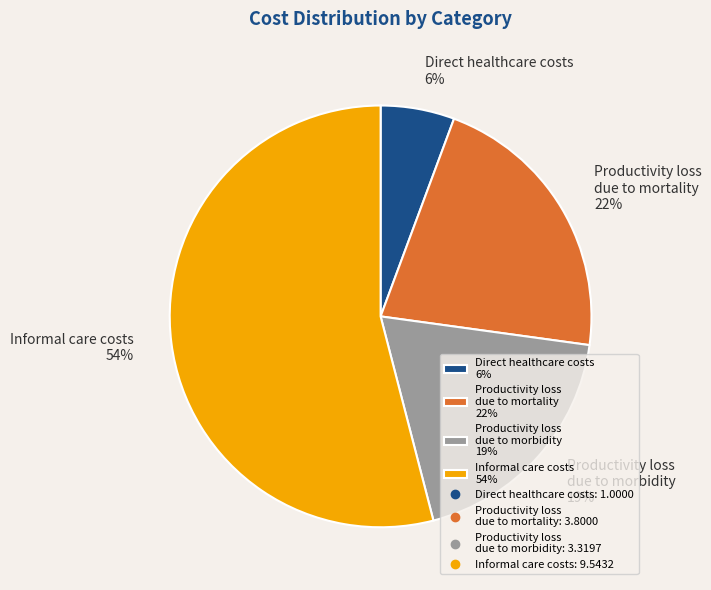

Do Productivity loss due to morbidity 19% and Productivity loss due to mortality 22% together represent more than half of the pie?

No